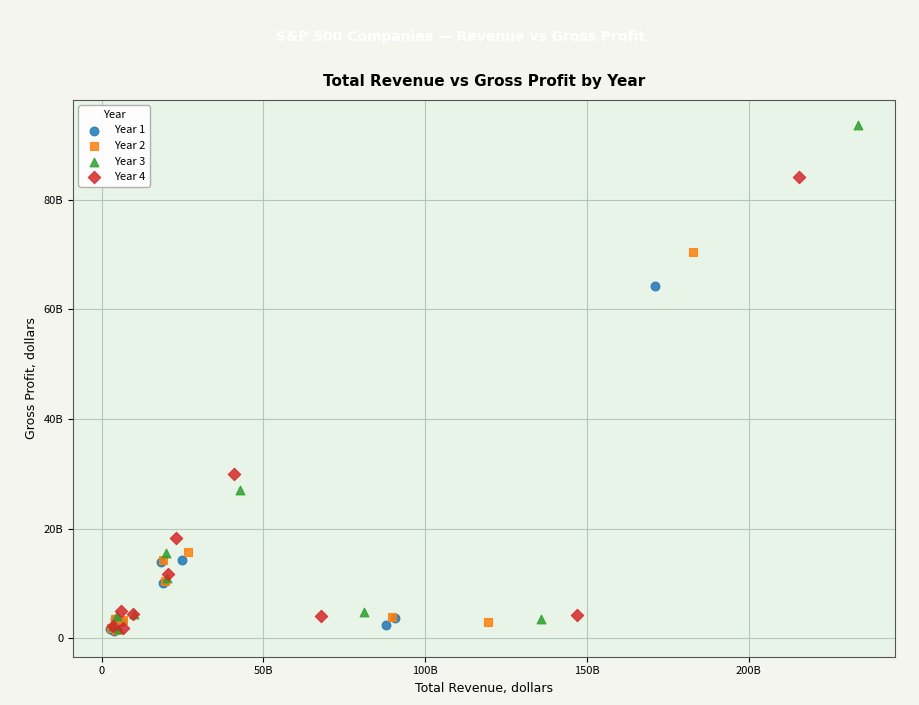

Which series reaches the maximum Y coordinate?

Year 3